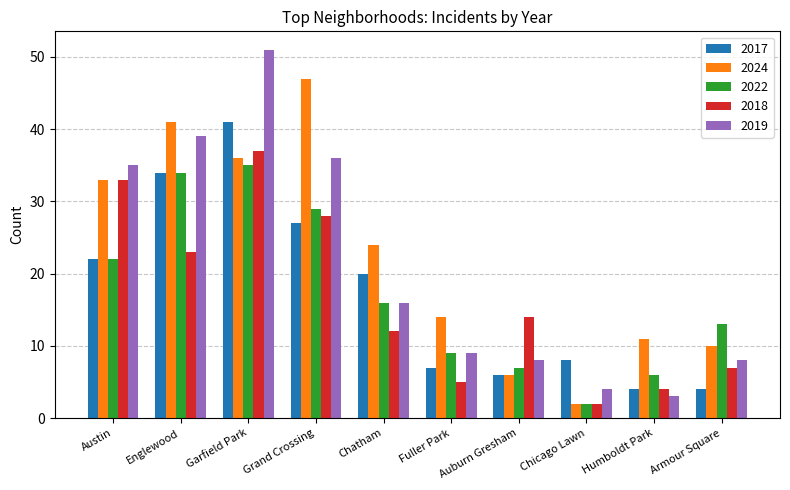

The value of 2022 at Austin is 32. True or false?

False